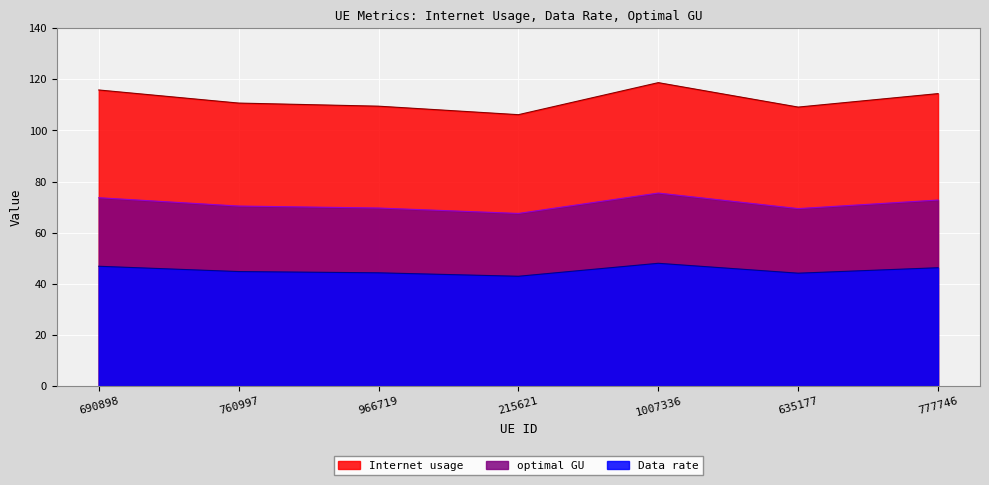

Where does the Internet usage series first go above 110?

690898